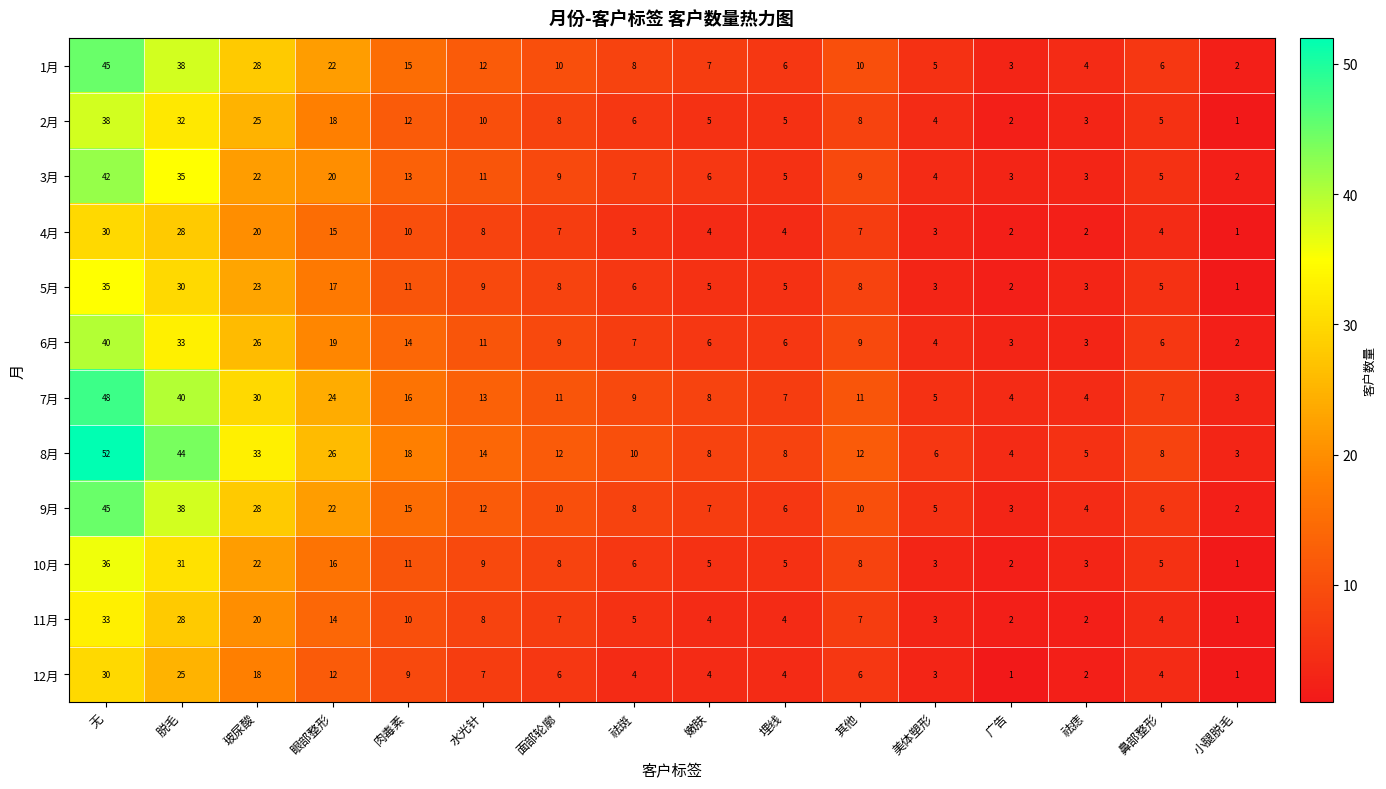

Which series has the widest spread of values?

8月